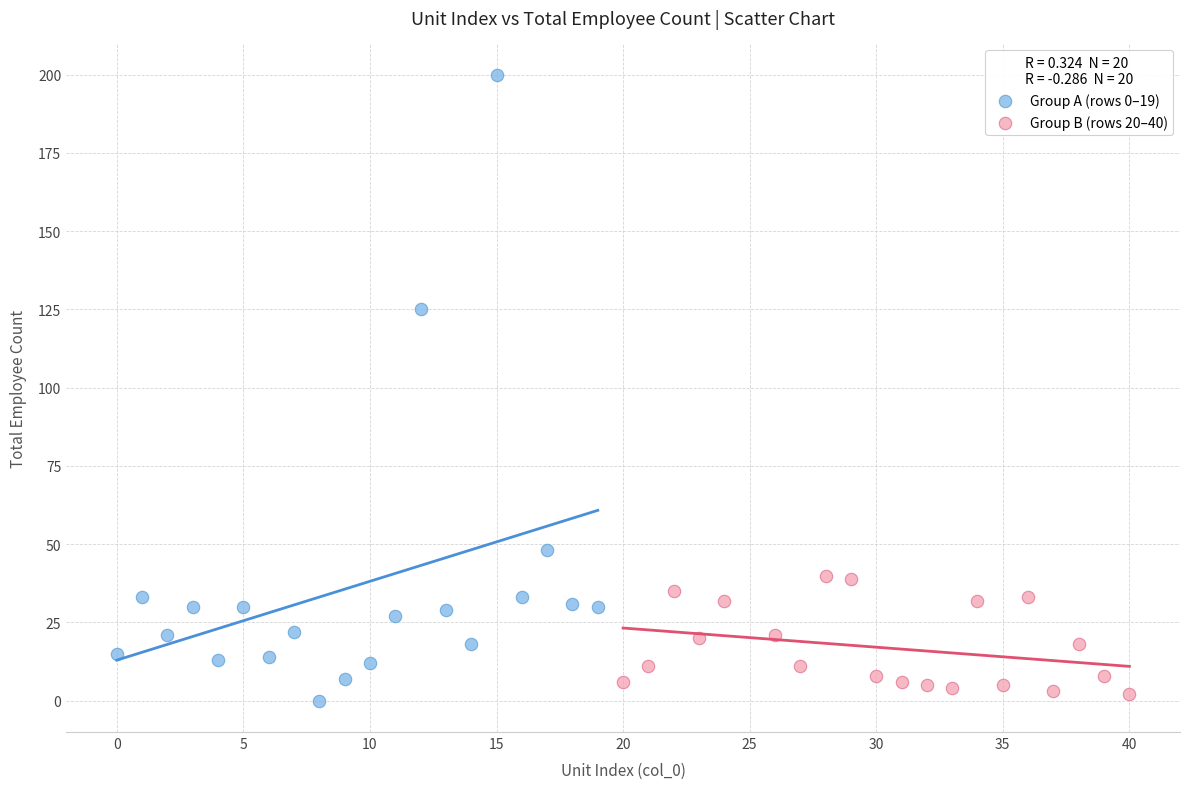

Which series contains the highest Y value?

Group A (rows 0–19)